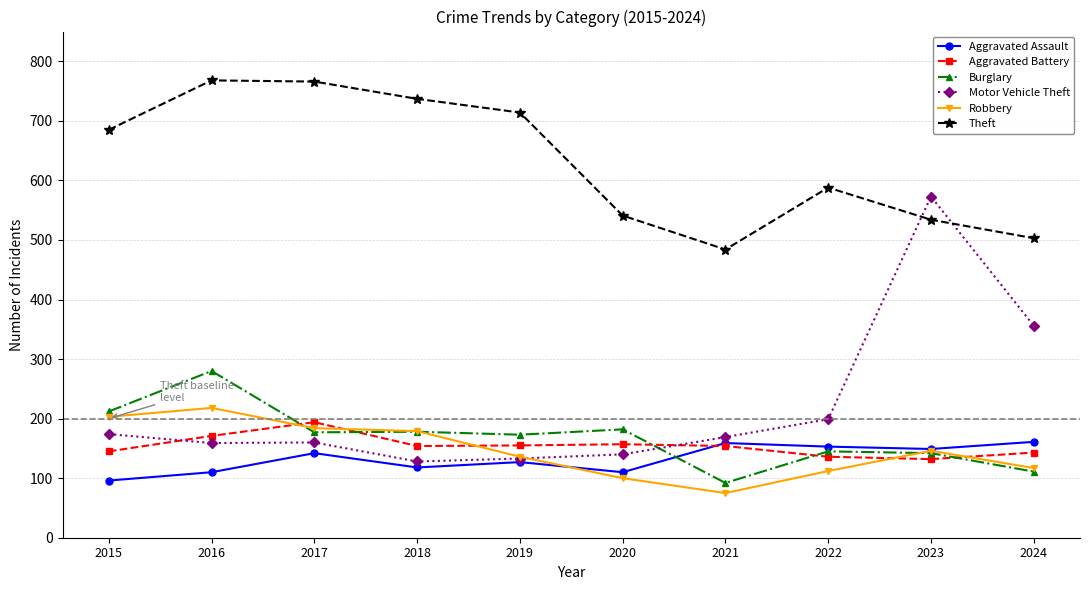

Is it true that Robbery equals 179 at 2018?

True